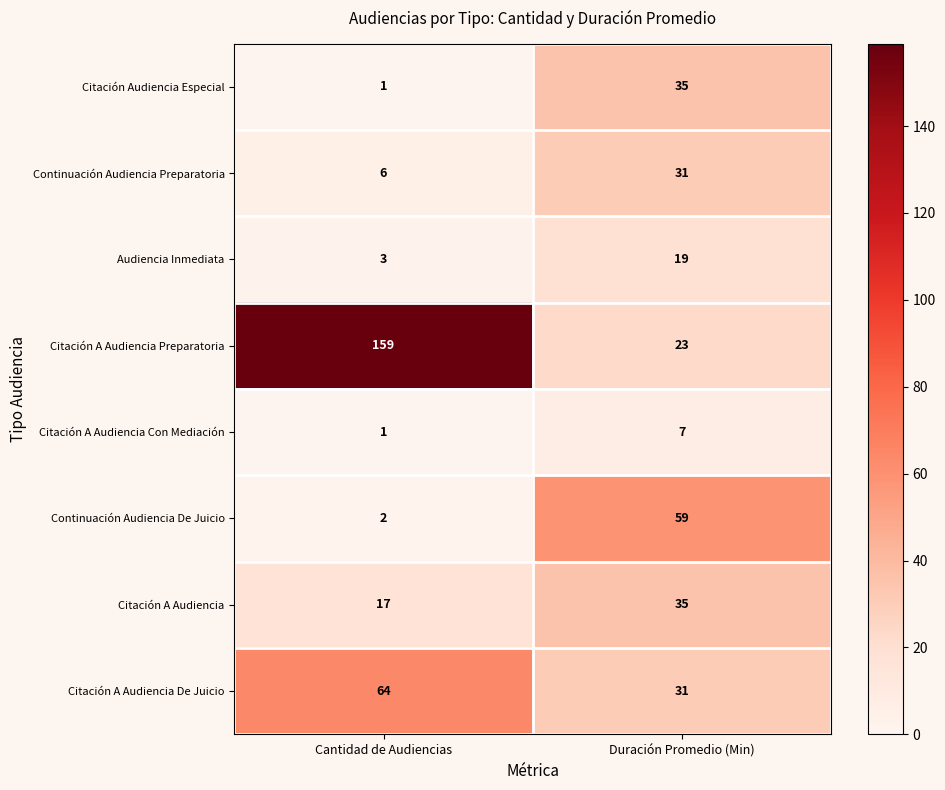

What is the average value of the Citación A Audiencia Preparatoria series?

91